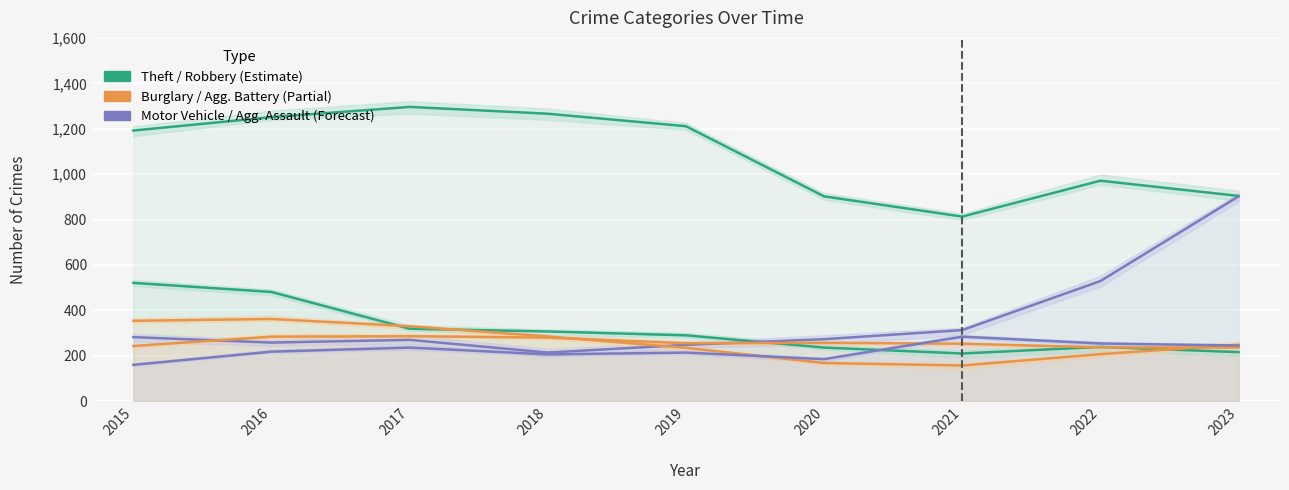

True or false: Aggravated Assault and Motor Vehicle Theft intersect in this chart.

False